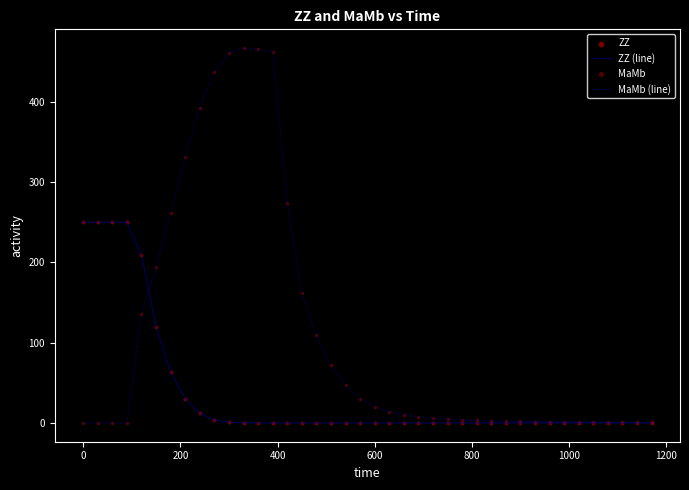

Which series has the largest range (max minus min)?

MaMb (line)